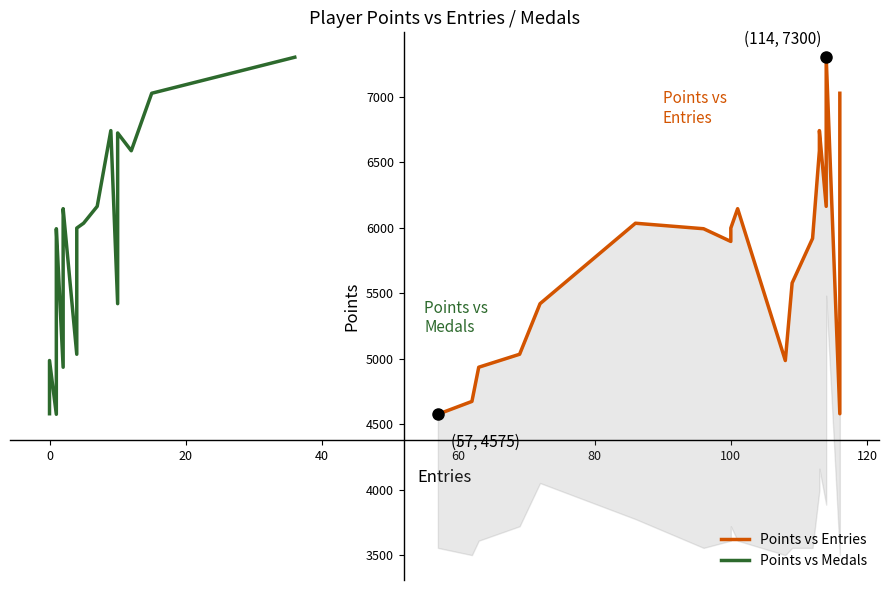

Rank the series at 0 from highest to lowest value.

Points vs Entries, Points vs Medals